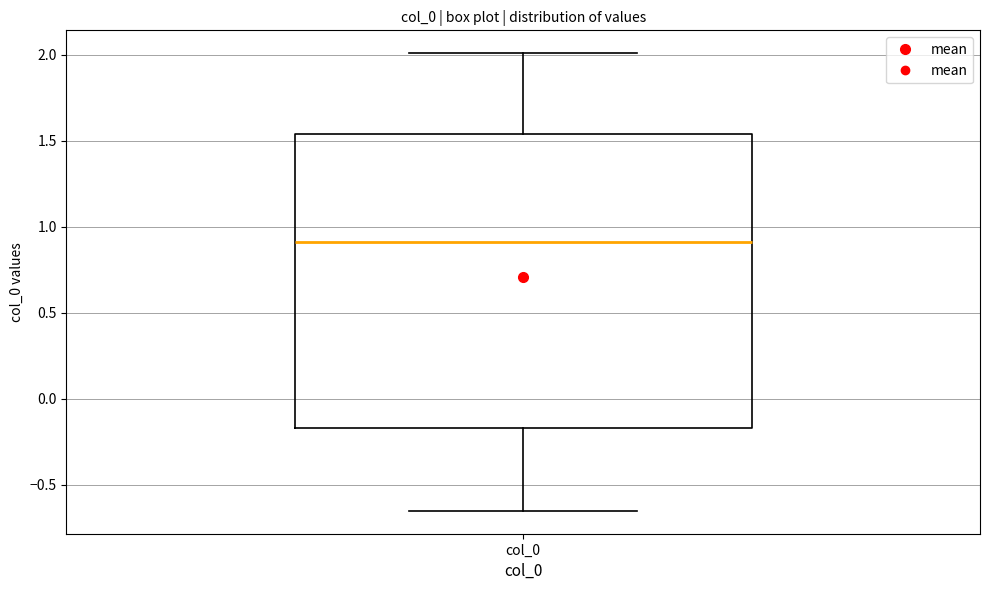

Transcribe this box plot: give where the median line is, the range the box spans, and where the two whiskers end, as read against the y-axis. The values are not printed on the chart, so give them approximately, as read against the axis.

median 0.90, box -0.15 to 1.55, whiskers -0.65 to 2.00